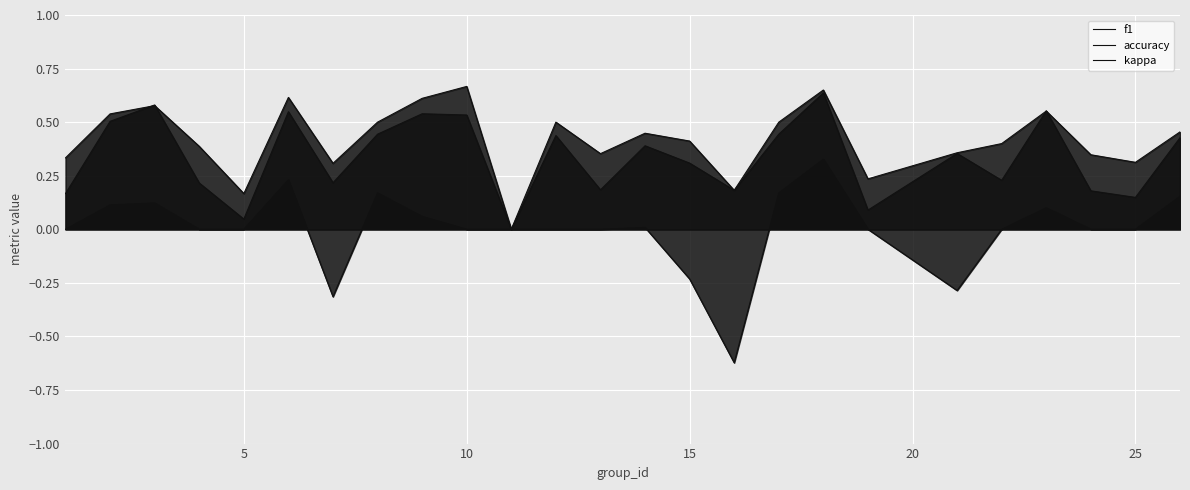

How many lines are shown in the chart?

3